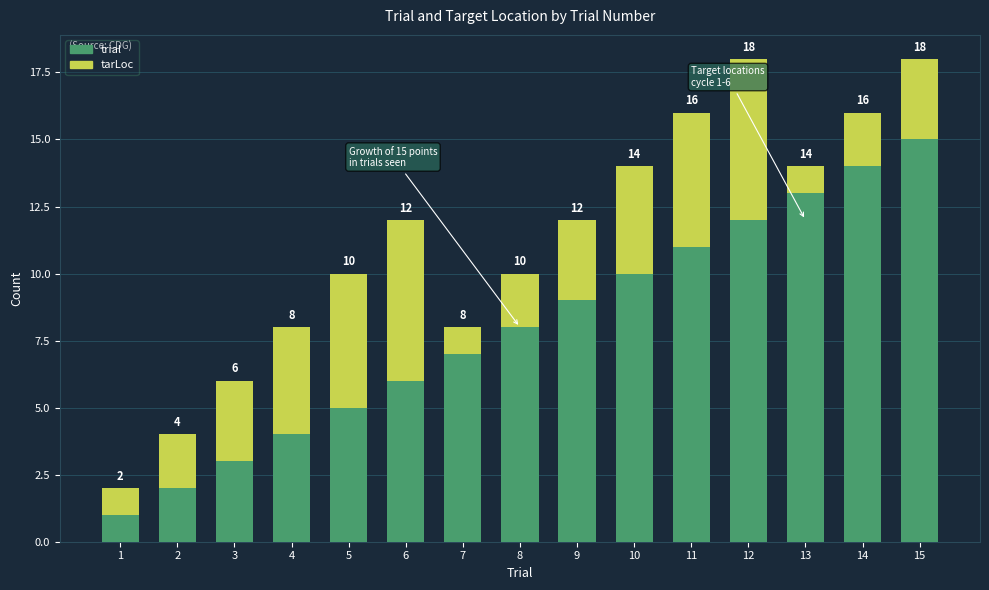

How many data points in trial are less than 8?

7